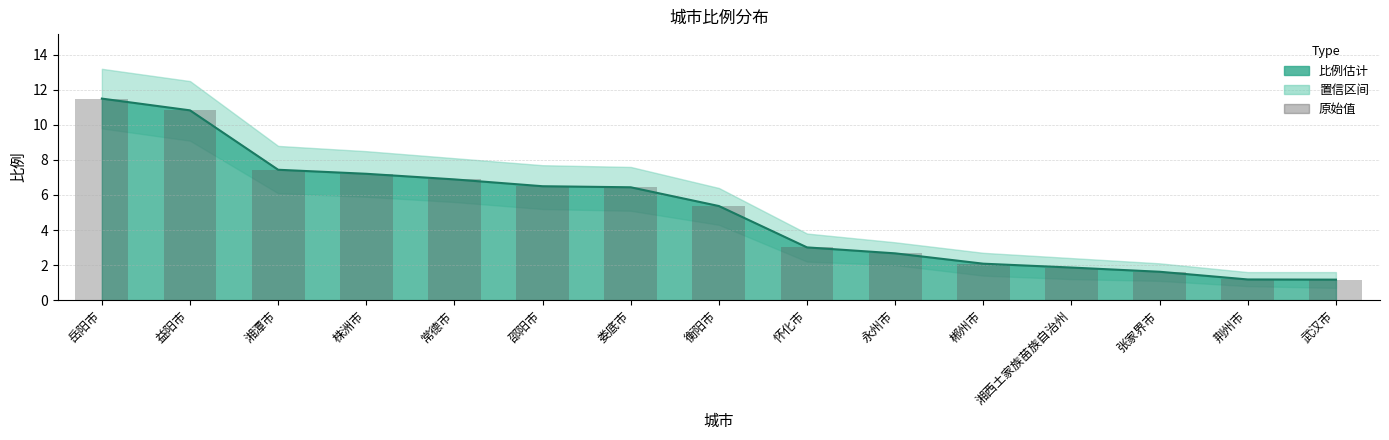

True or false: the data shows 1.9 at 湘西土家族苗族自治州.

True